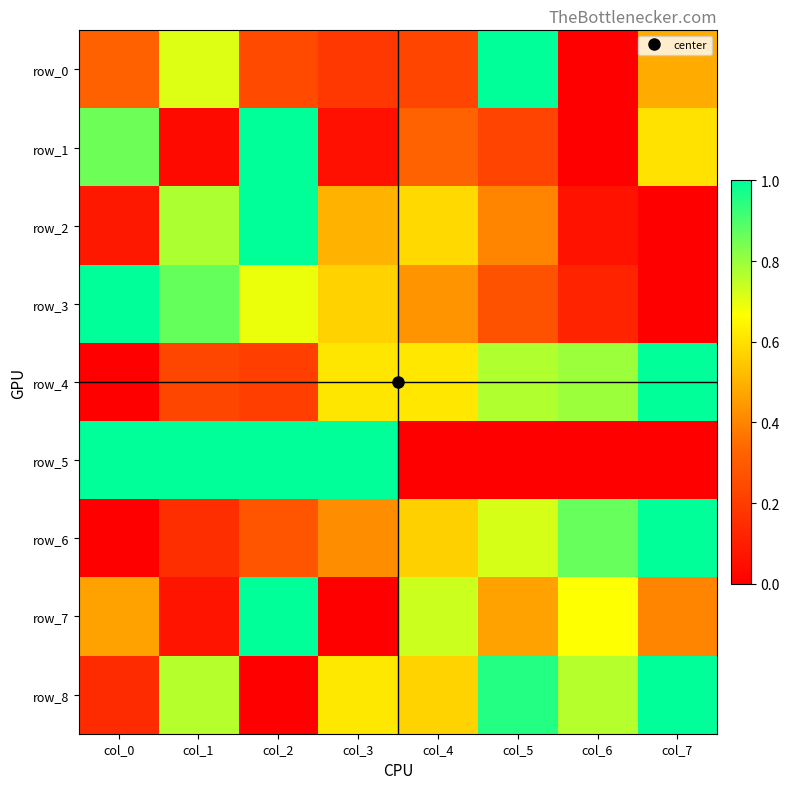

Which series has the widest spread of values?

row_0